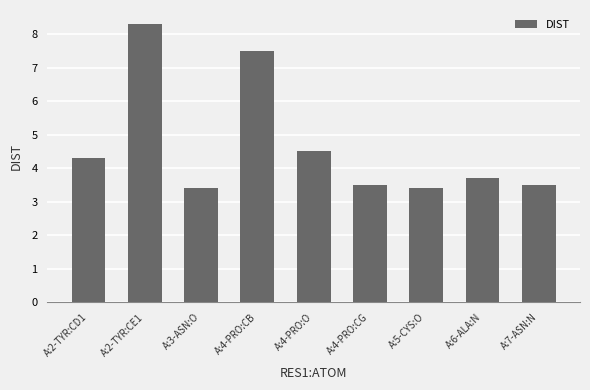

What is the average value?

4.7